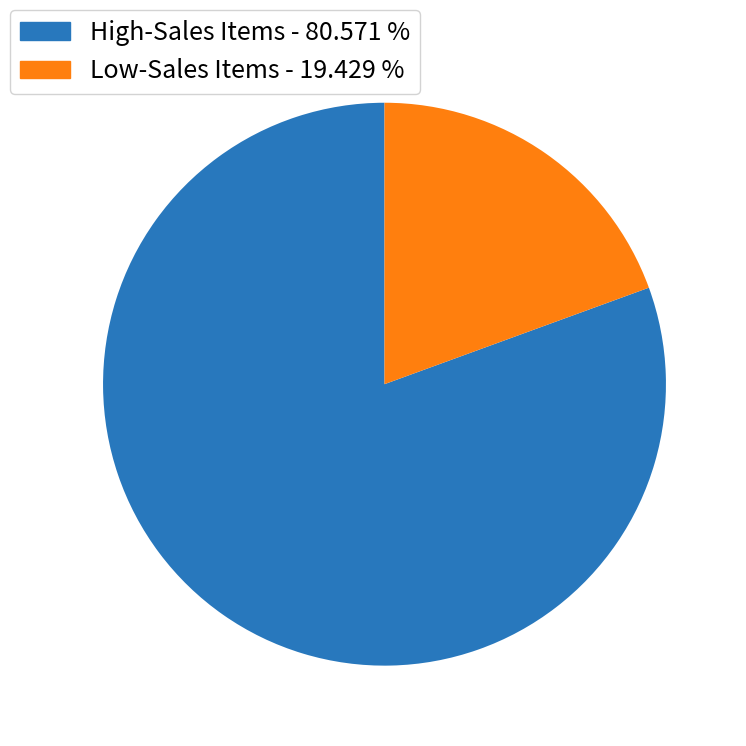

Is there a majority slice in this chart?

Yes